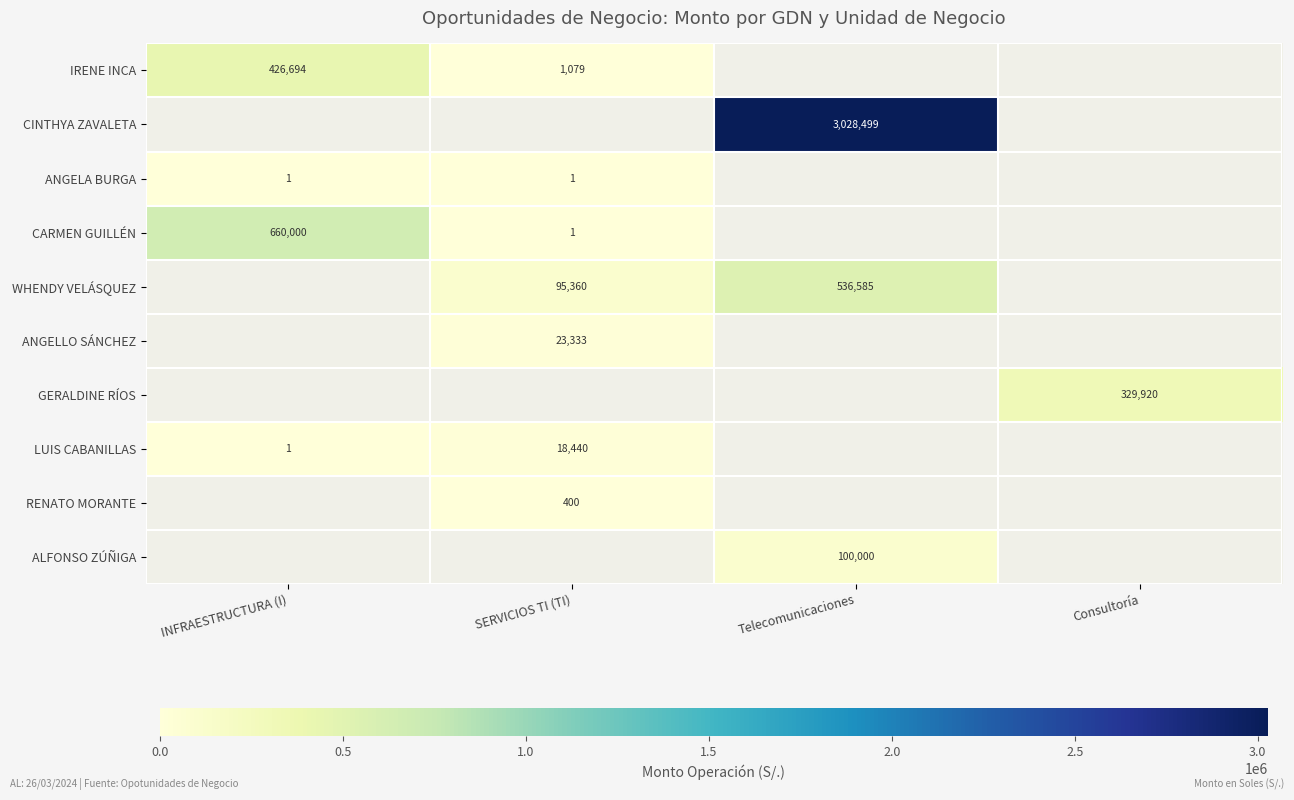

True or false: ANGELLO SÁNCHEZ has a value of 35842 at SERVICIOS TI (TI).

False